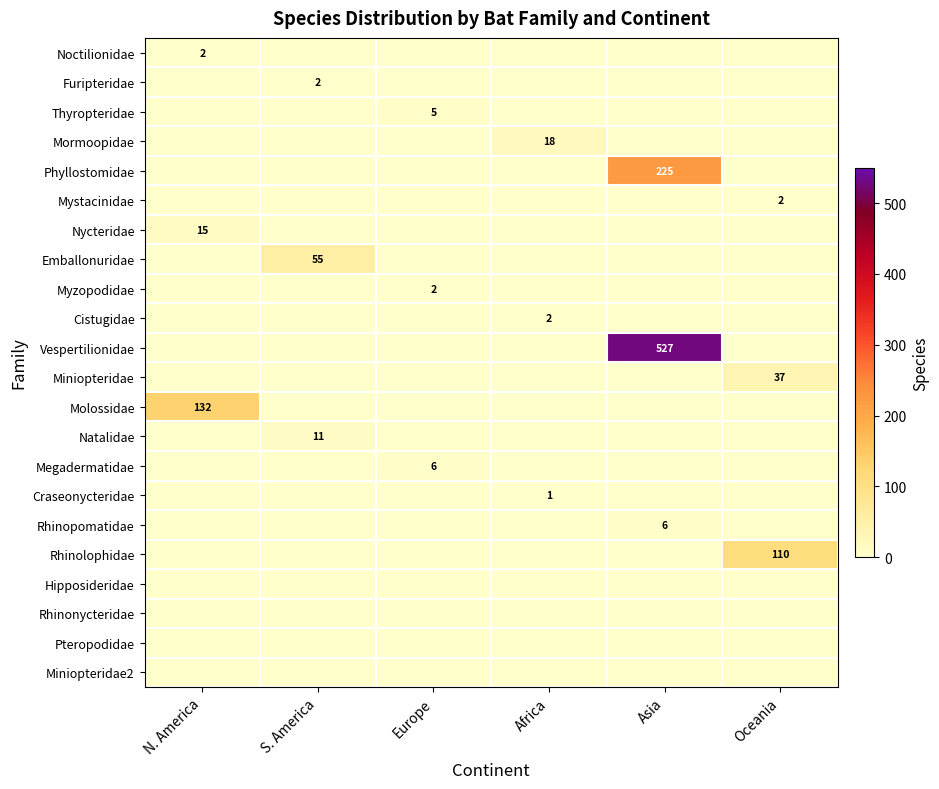

The Miniopteridae series shows 37 at Oceania. True or false?

True